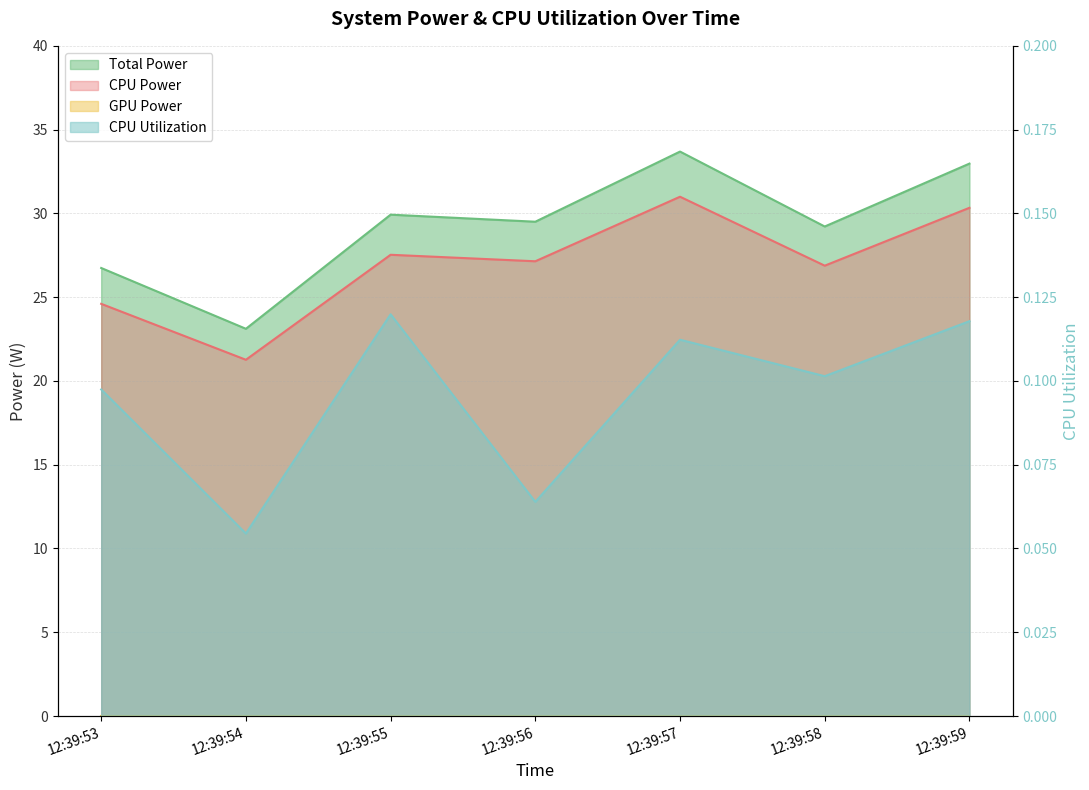

True or false: CPU Utilization has more than 0 points higher than both neighbors.

True